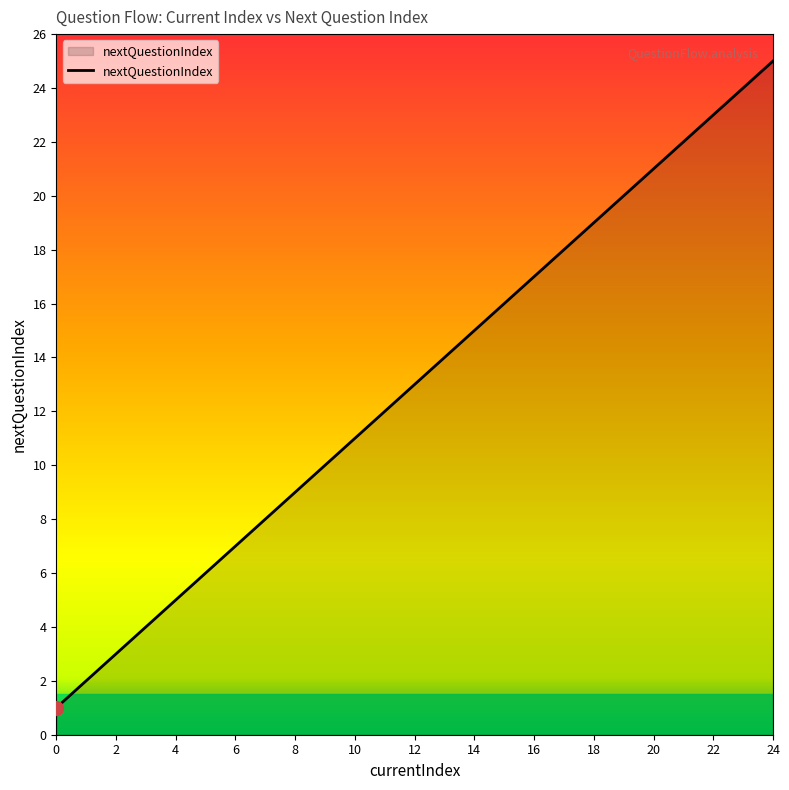

What is the difference between the maximum and minimum values?

24